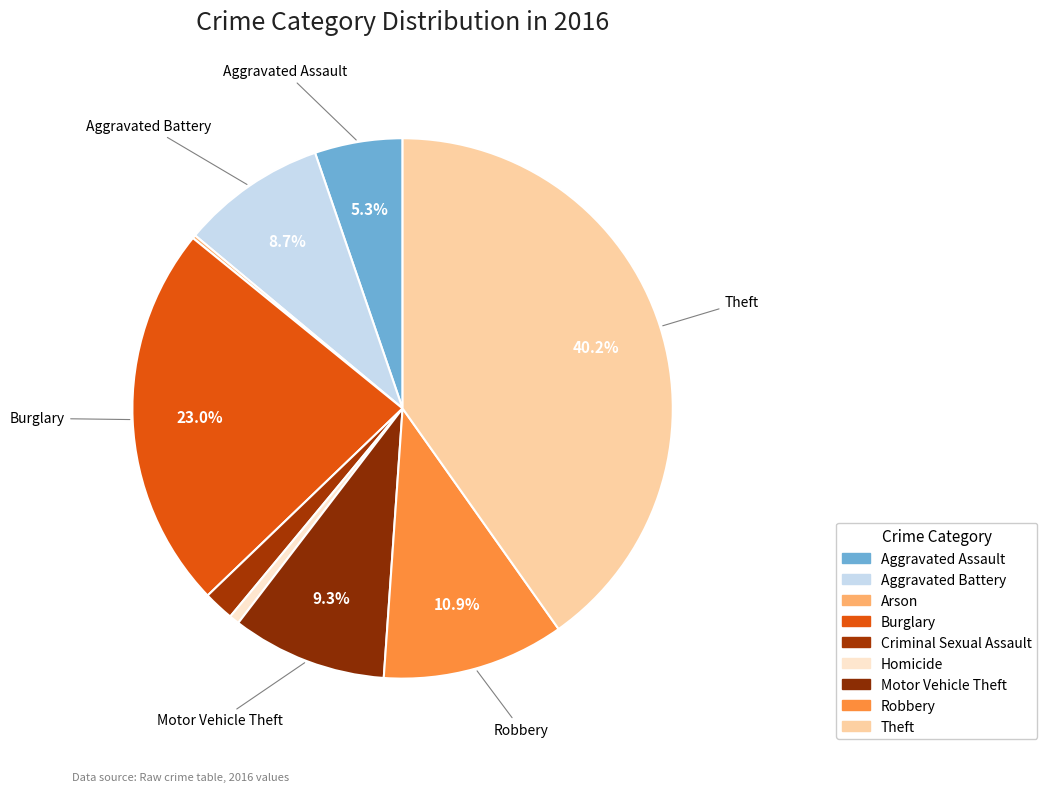

True or false: Burglary accounts for 23% of the total.

True